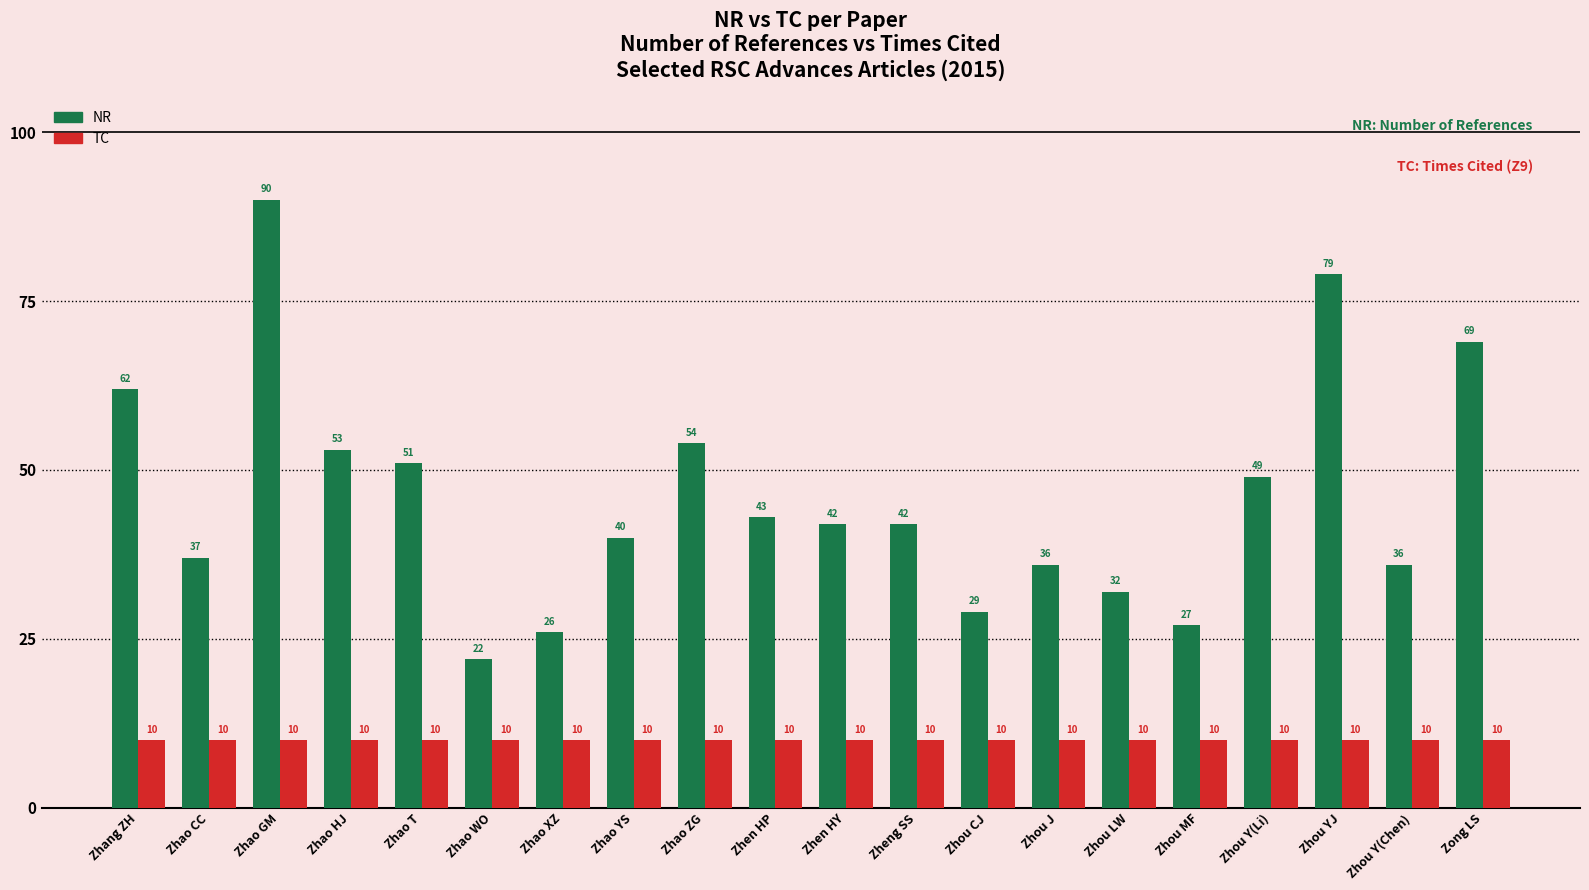

Which series has the largest total across all categories?

NR